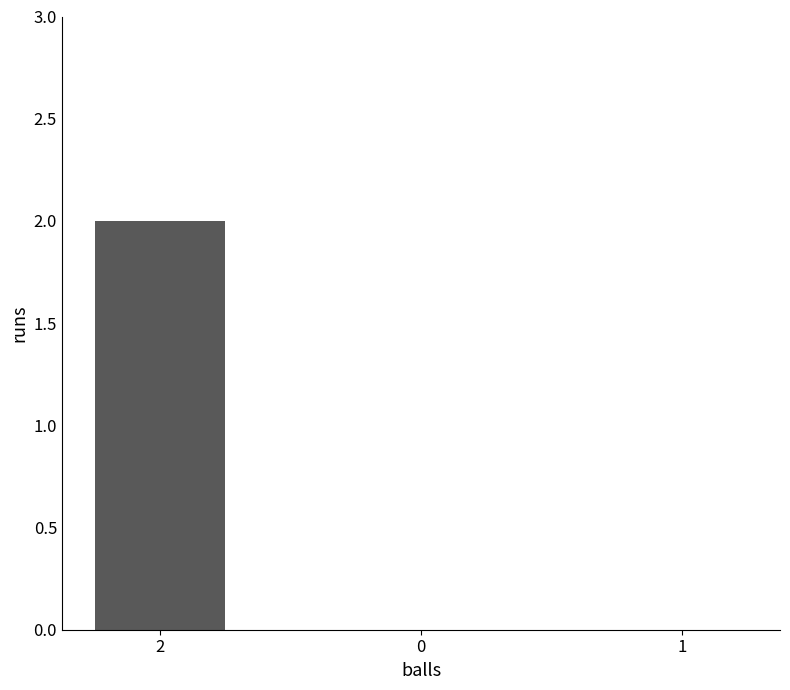

The value at 2 is 2. True or false?

True